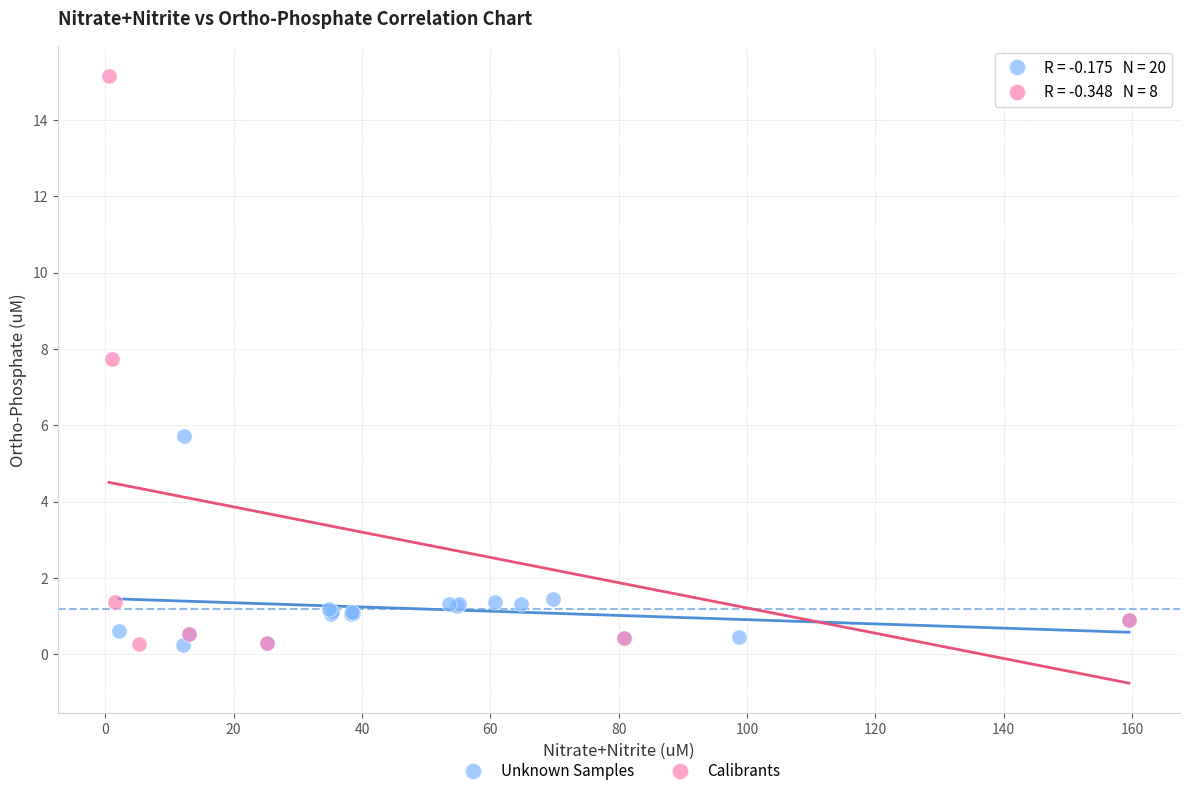

Which series has the largest Y range (max minus min)?

Calibrants